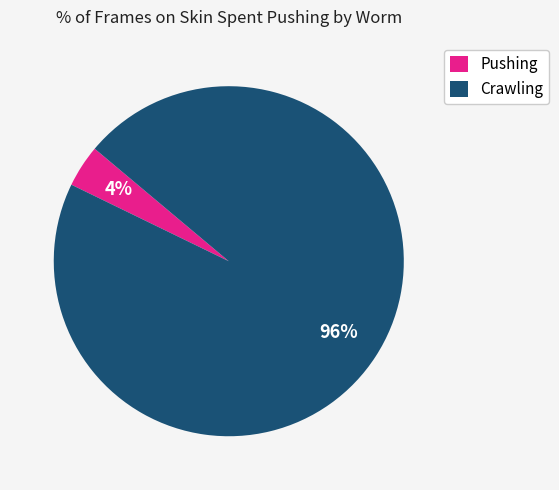

Is there a majority slice in this chart?

Yes